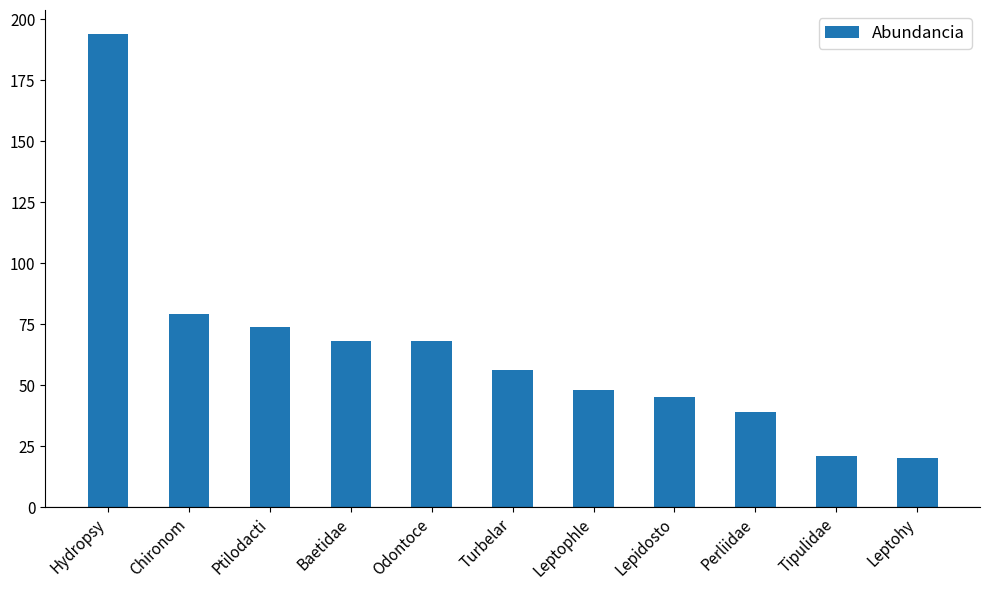

What is the greatest value displayed?

194